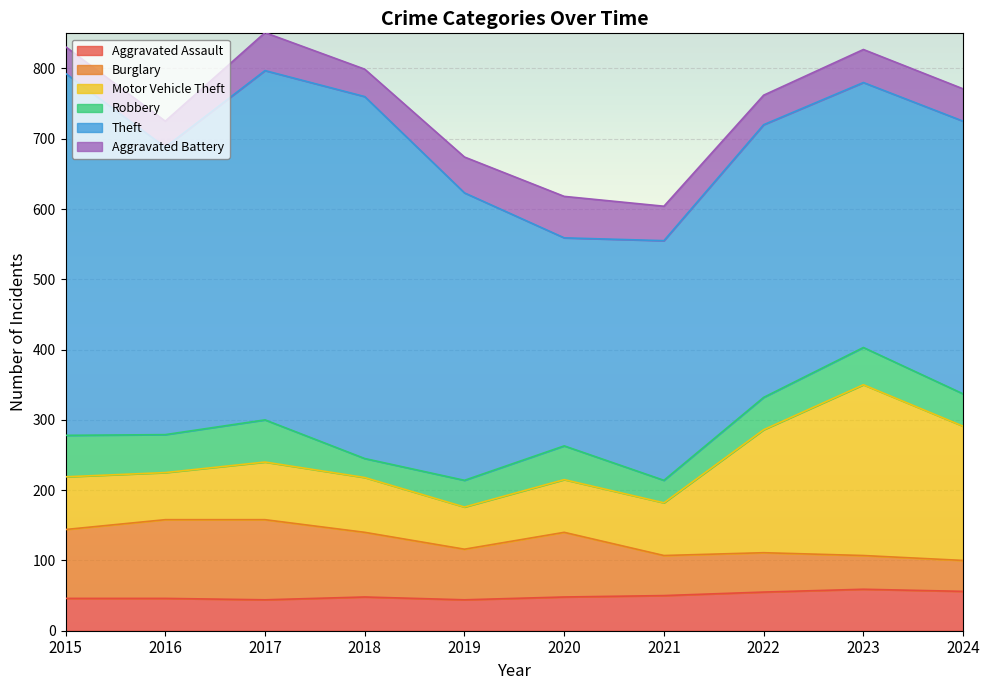

Which category has the lowest value in the Theft series?

2020